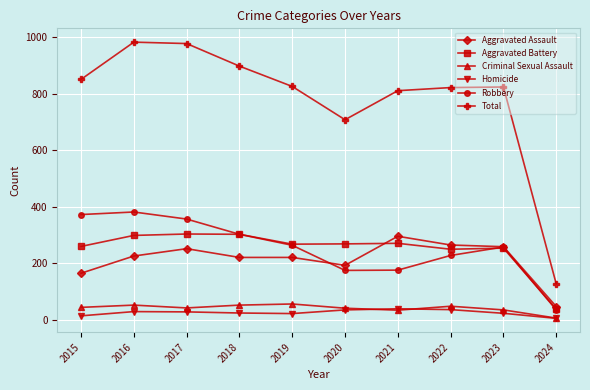

True or false: Total and Aggravated Assault cross at least once.

False